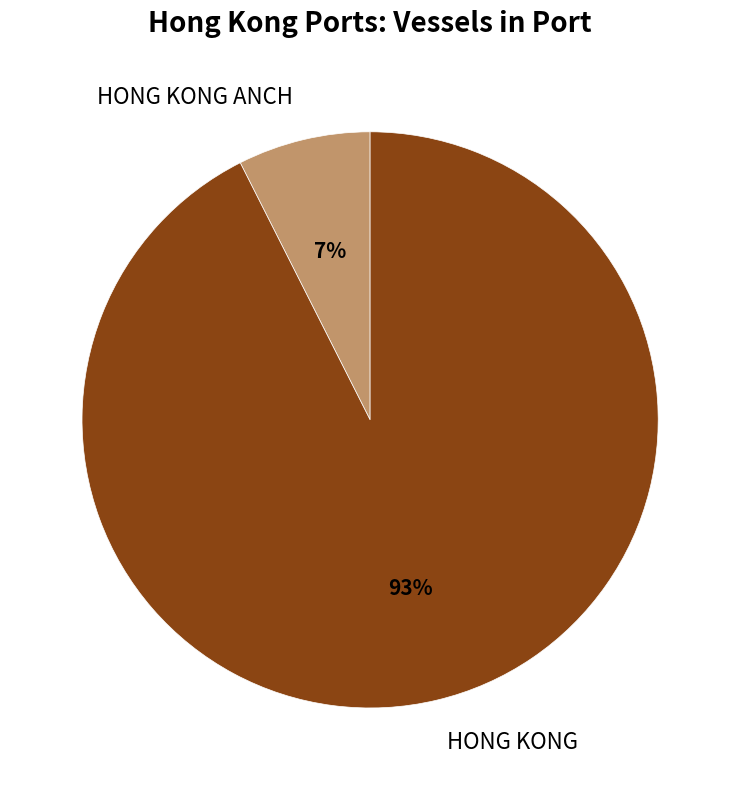

To the nearest percent, what is the average slice percentage?

50%